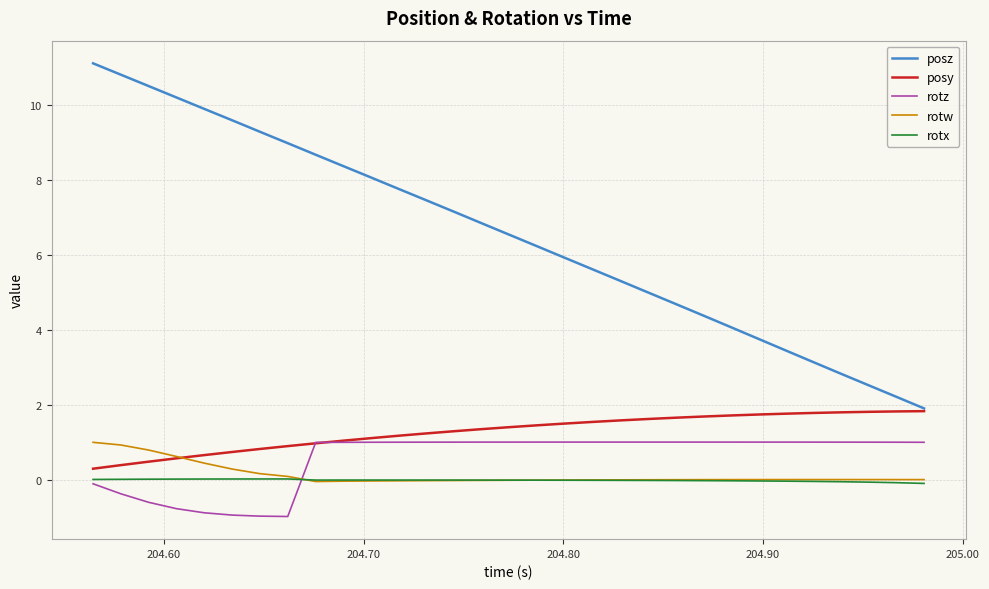

Which series has the largest total across all categories?

posz